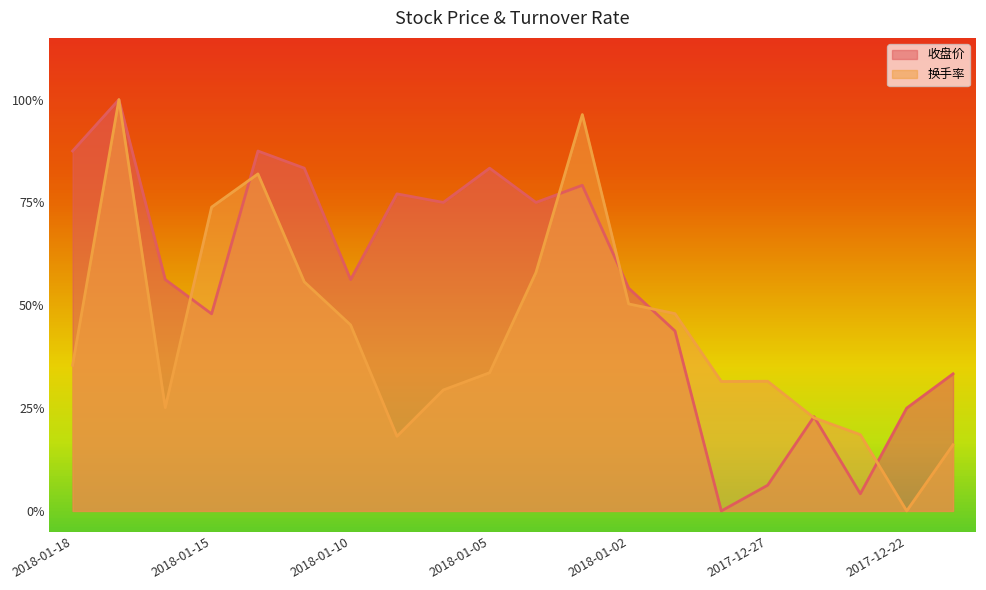

What is the average value of the 换手率 series?

0.4